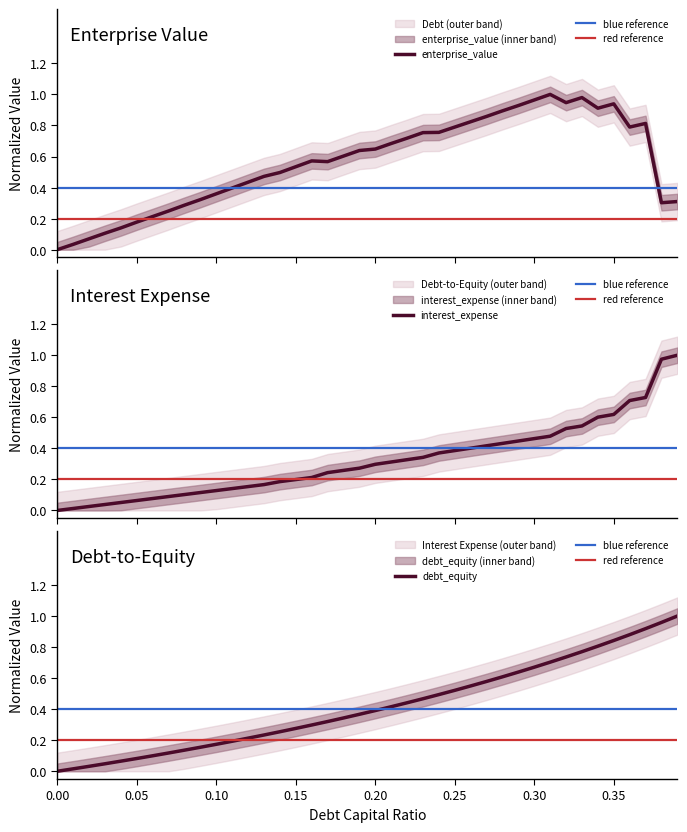

Is it true that debt_equity equals 0.3 at 0.10?

False